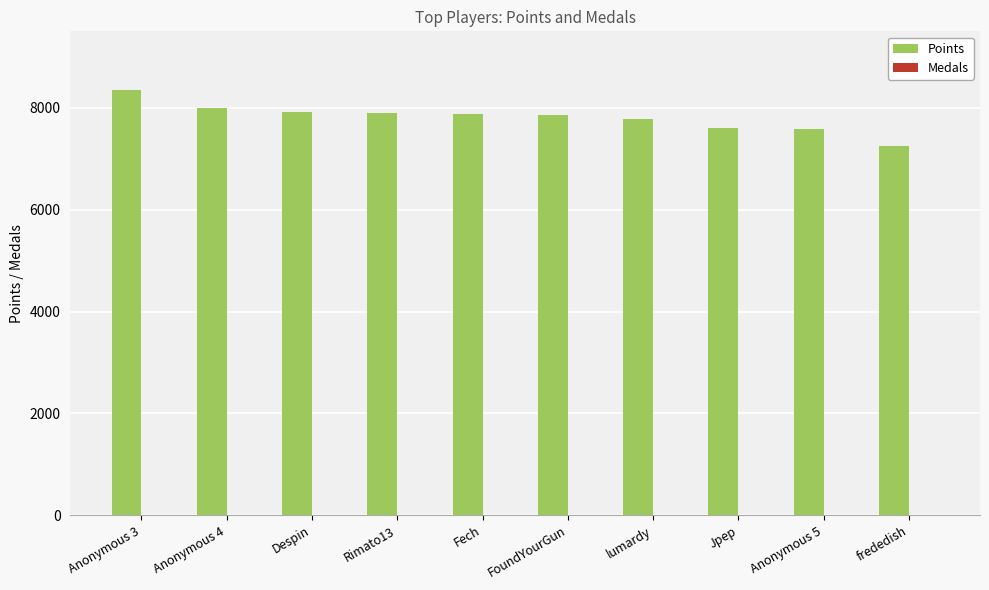

Which series changed the most between Rimato13 and frededish?

Points